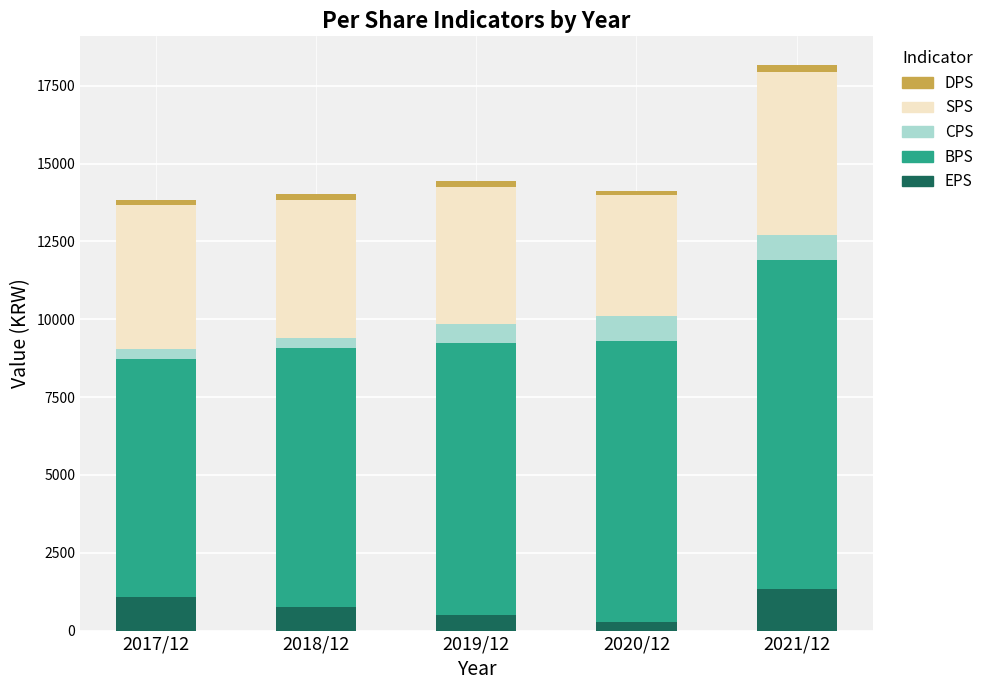

What is the total value across all series at 2017/12?

13830